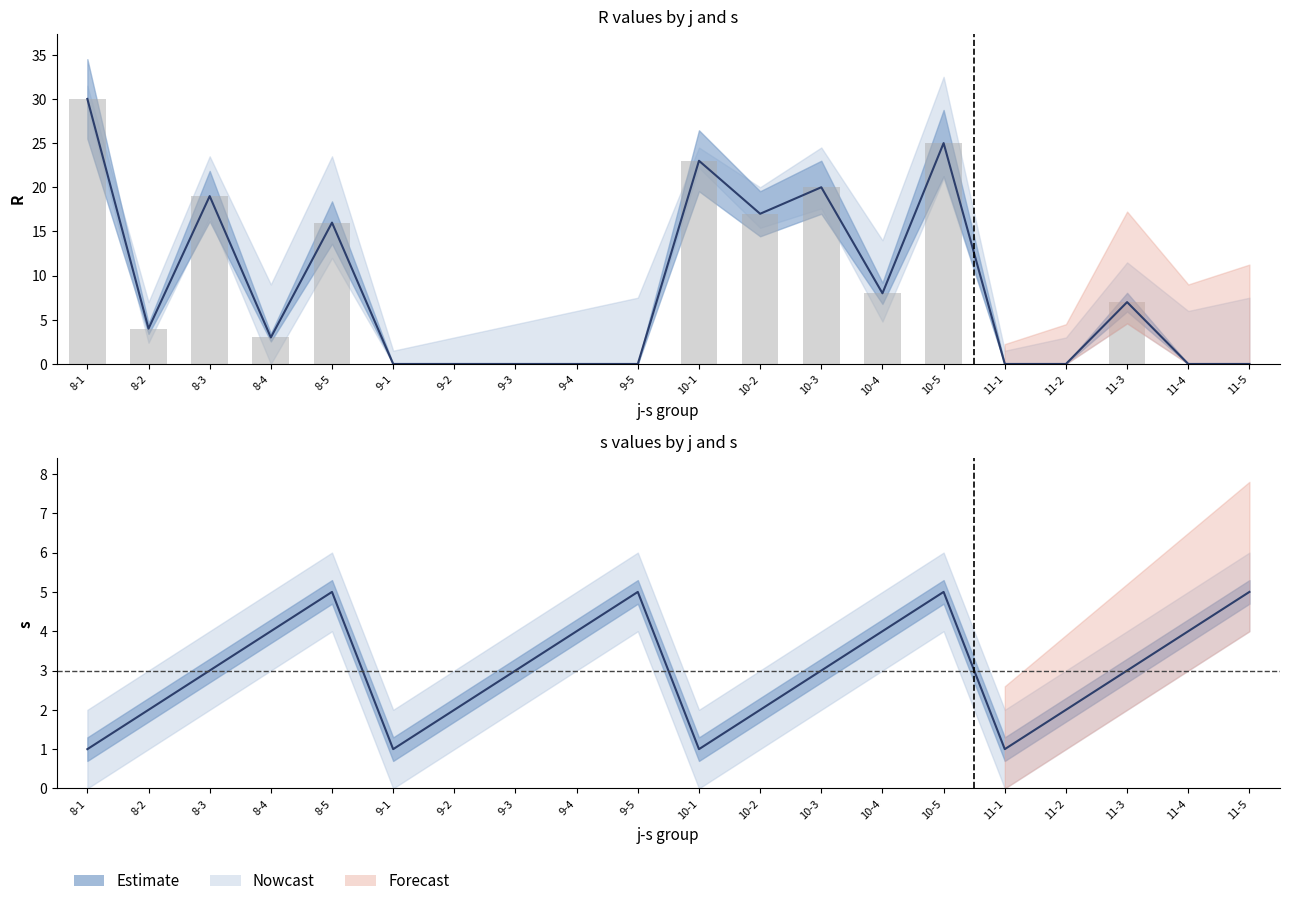

Reading right to left, transcribe all the data shown in this chart.

R (centre): 11-5=0	11-4=0	11-3=7	11-2=0	11-1=0	10-5=25	10-4=8	10-3=20	10-2=17	10-1=23	9-5=0	9-4=0	9-3=0	9-2=0	9-1=0	8-5=16	8-4=3	8-3=19	8-2=4	8-1=30
R bars: 11-5=0	11-4=0	11-3=7	11-2=0	11-1=0	10-5=25	10-4=8	10-3=20	10-2=17	10-1=23	9-5=0	9-4=0	9-3=0	9-2=0	9-1=0	8-5=16	8-4=3	8-3=19	8-2=4	8-1=30
s (centre): 11-5=5	11-4=4	11-3=3	11-2=2	11-1=1	10-5=5	10-4=4	10-3=3	10-2=2	10-1=1	9-5=5	9-4=4	9-3=3	9-2=2	9-1=1	8-5=5	8-4=4	8-3=3	8-2=2	8-1=1